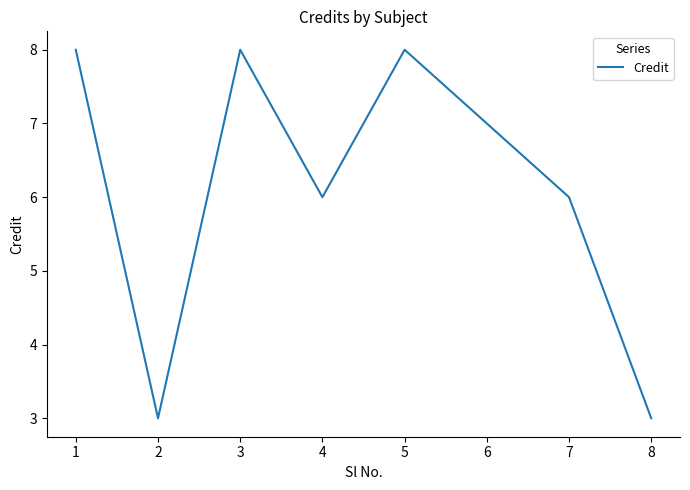

Where is the first local maximum?

3